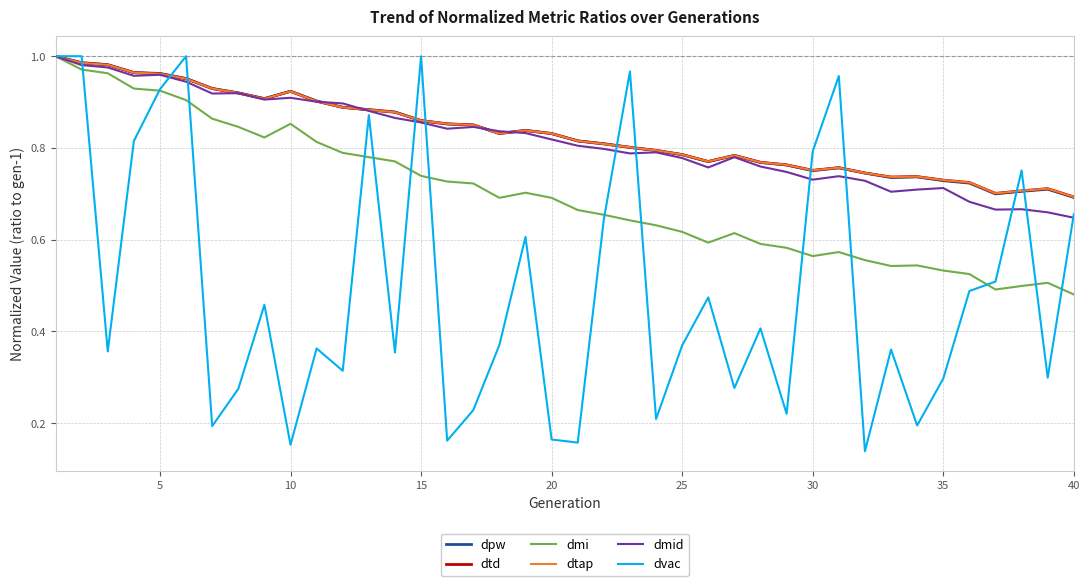

Which series has the widest spread of values?

dvac